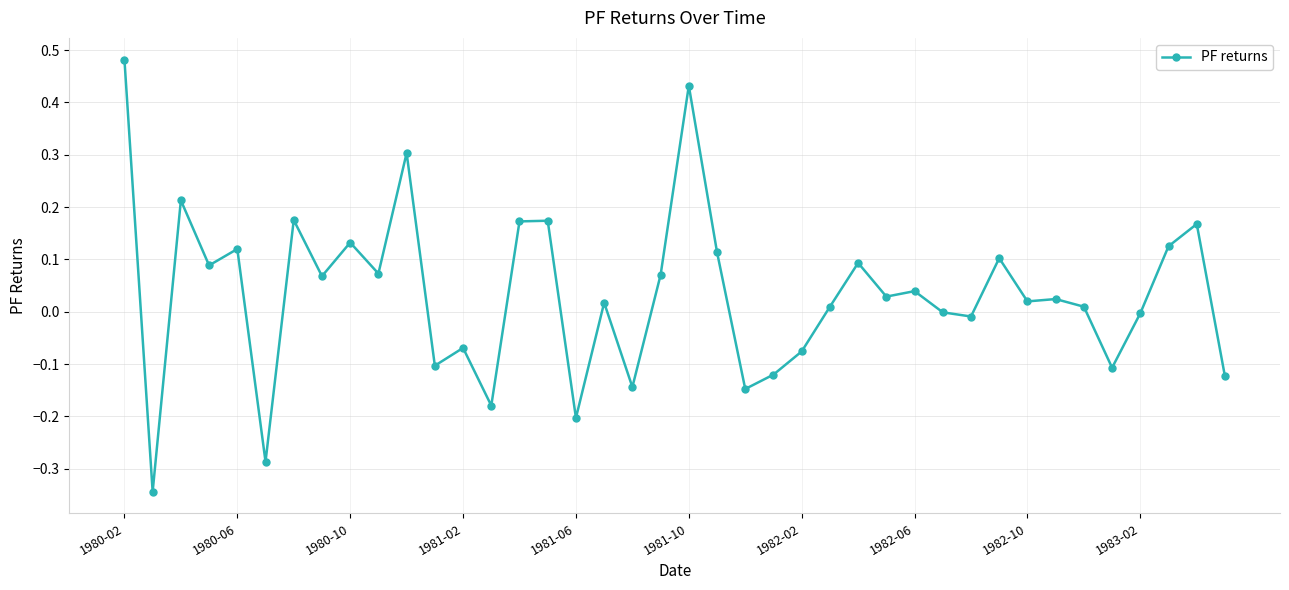

What is the difference between the maximum and minimum values?

0.8